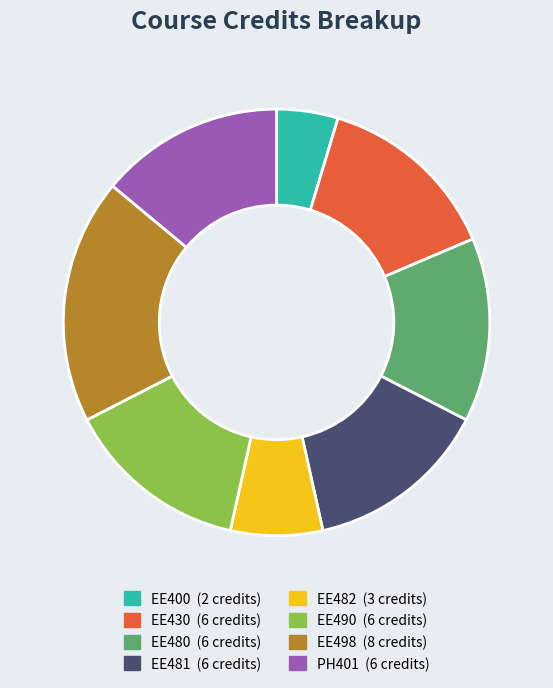

Is the sum of EE490 and EE498 greater than half?

No